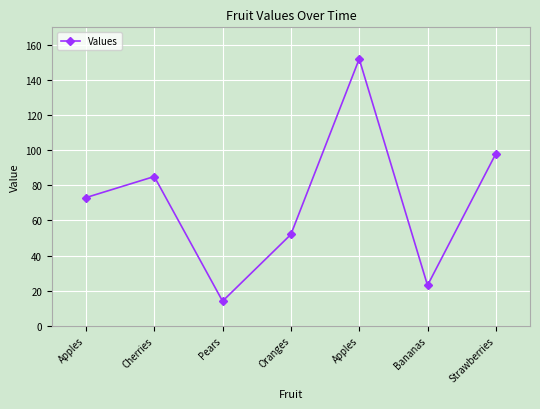

Which has a higher value, Apples or Pears?

Apples